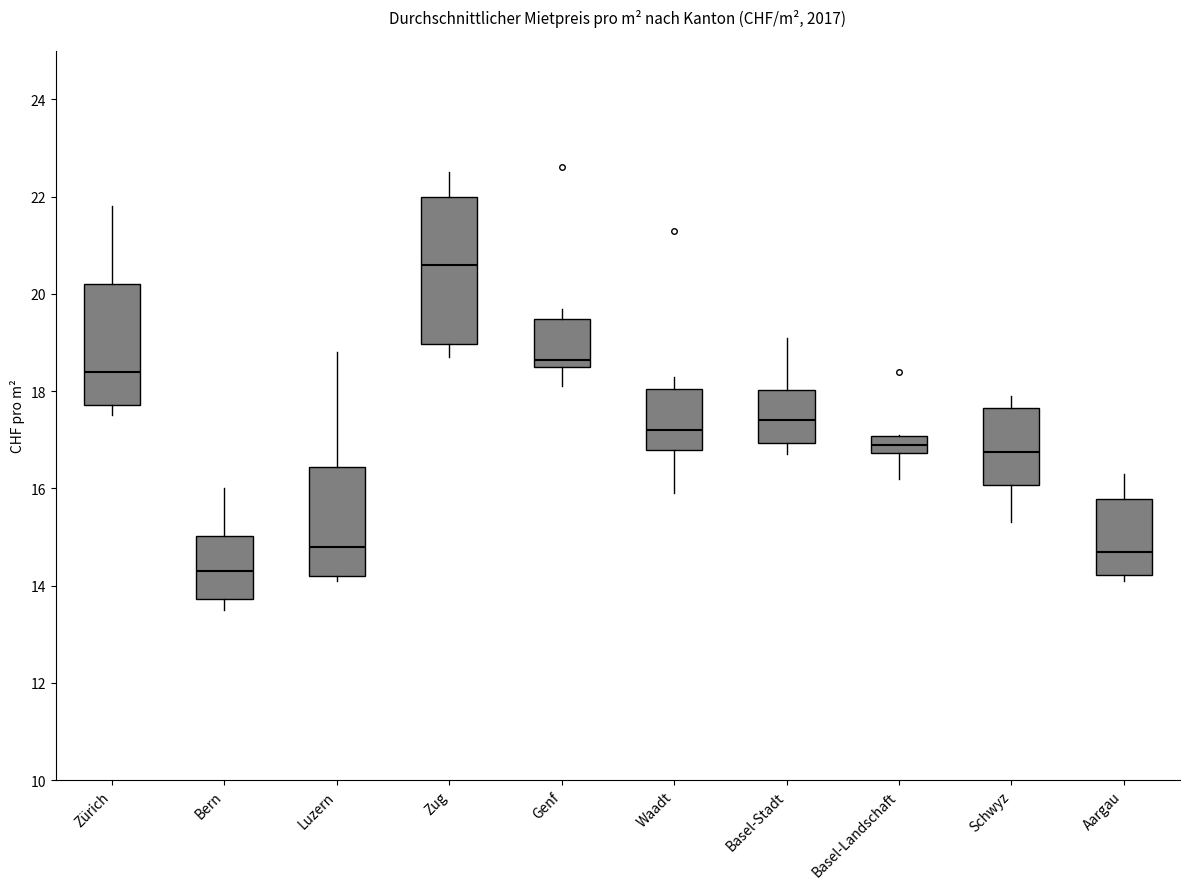

Which box's median line is the highest?

Zug